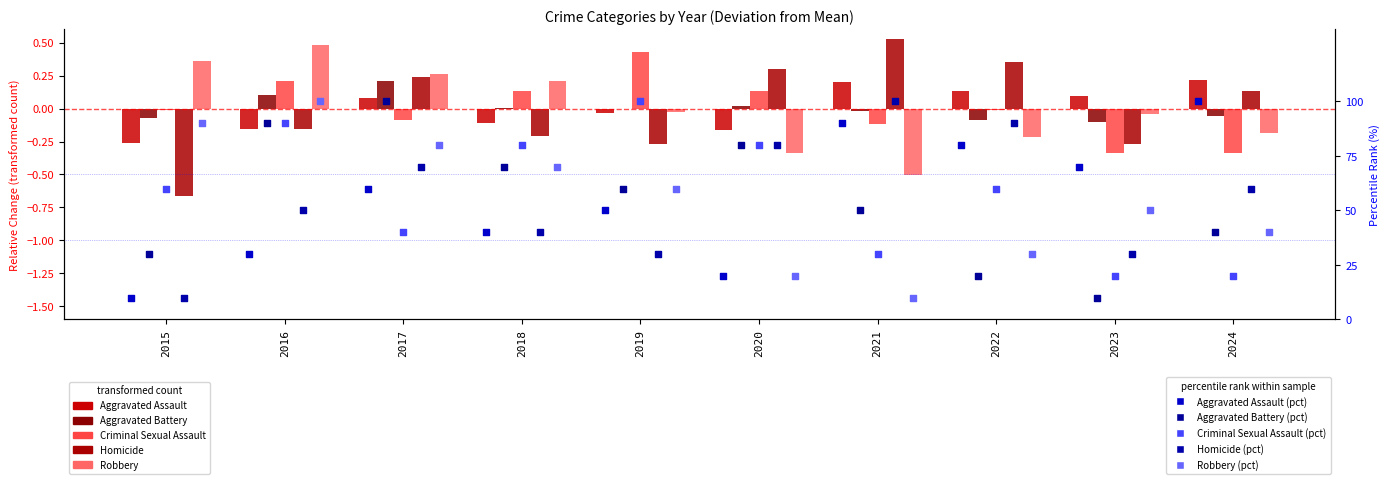

At which category is the sum across all series the highest?

2017